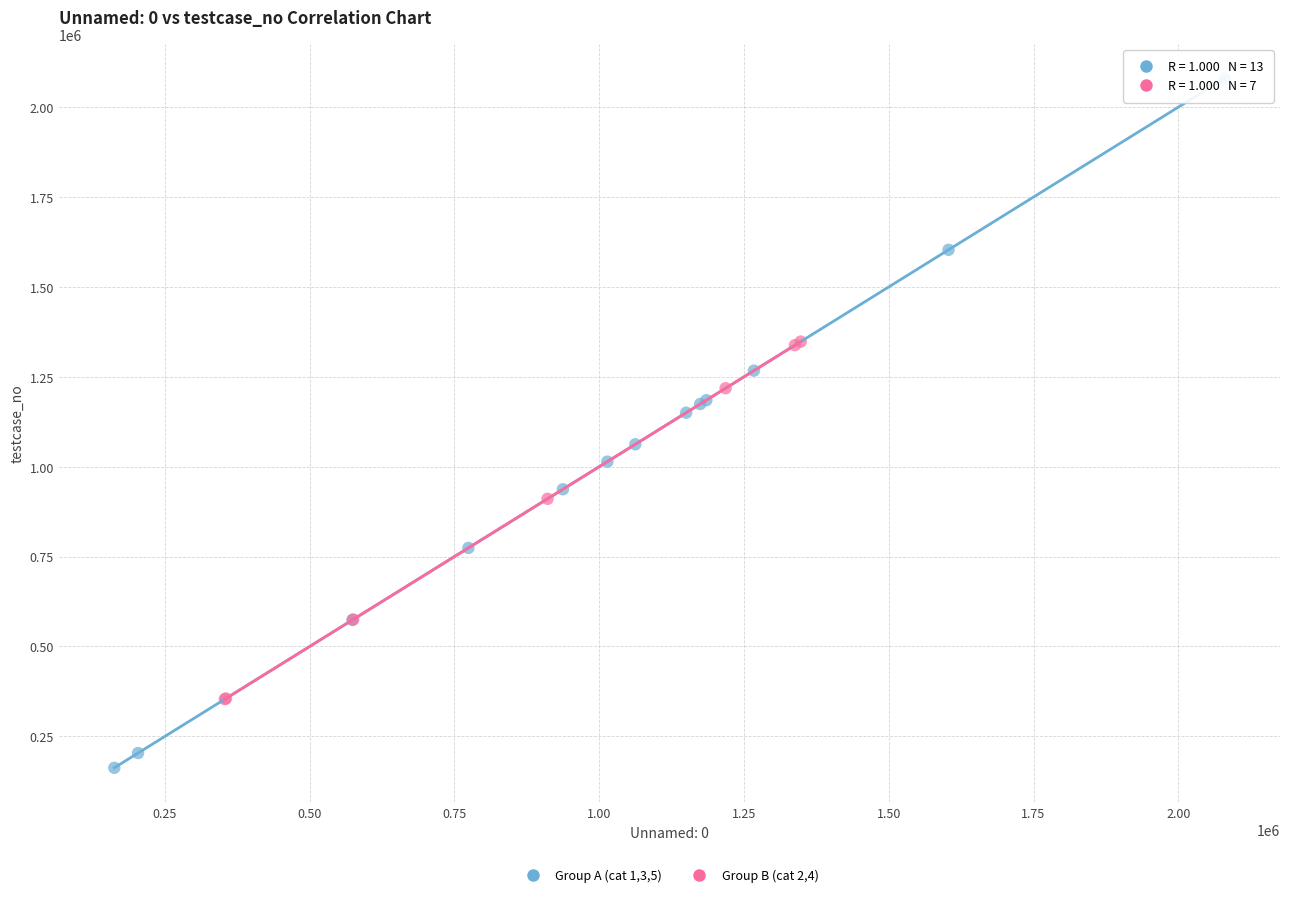

What are all the series names shown in the legend?

Group A (cat 1,3,5), Group B (cat 2,4)